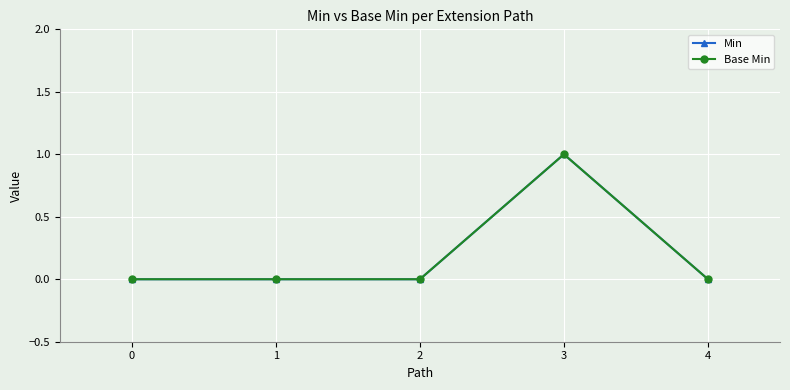

Does the chart have visible grid lines?

Yes